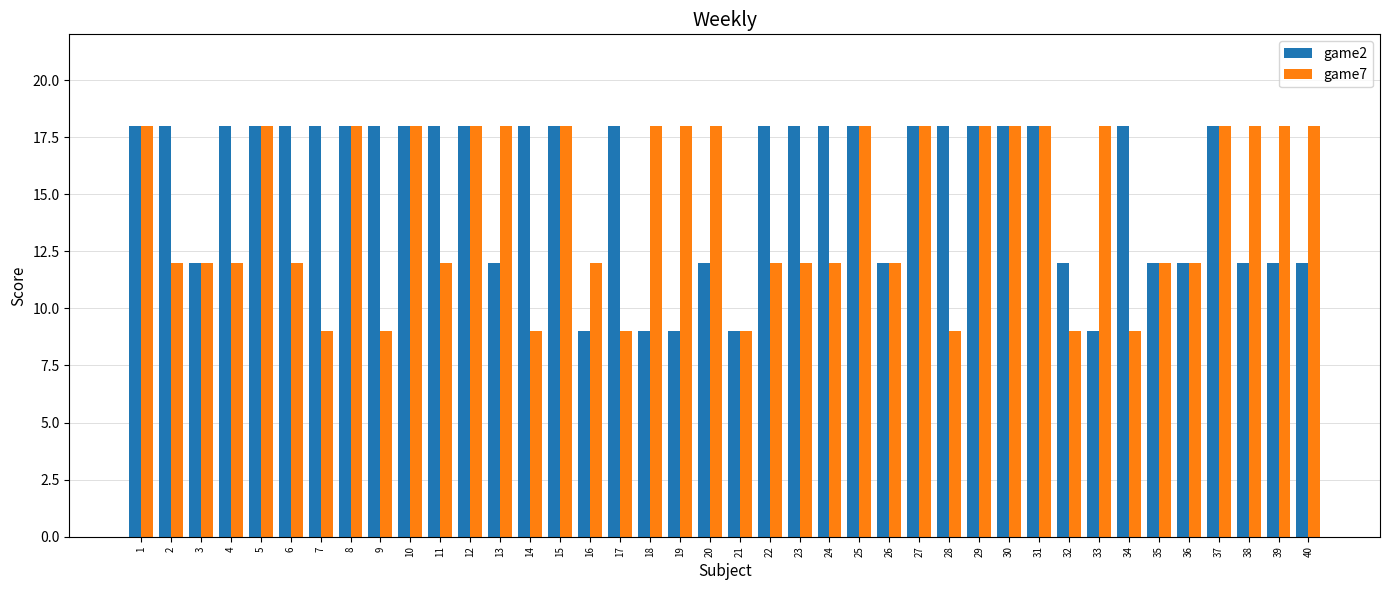

Which series has the largest total across all categories?

game2